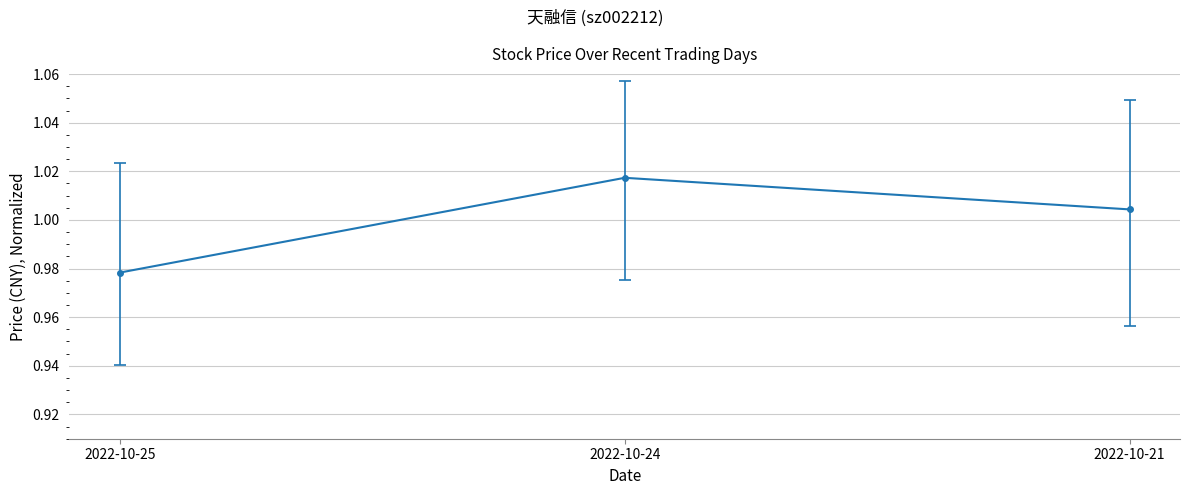

Which label corresponds to the largest value in the chart?

2022-10-24